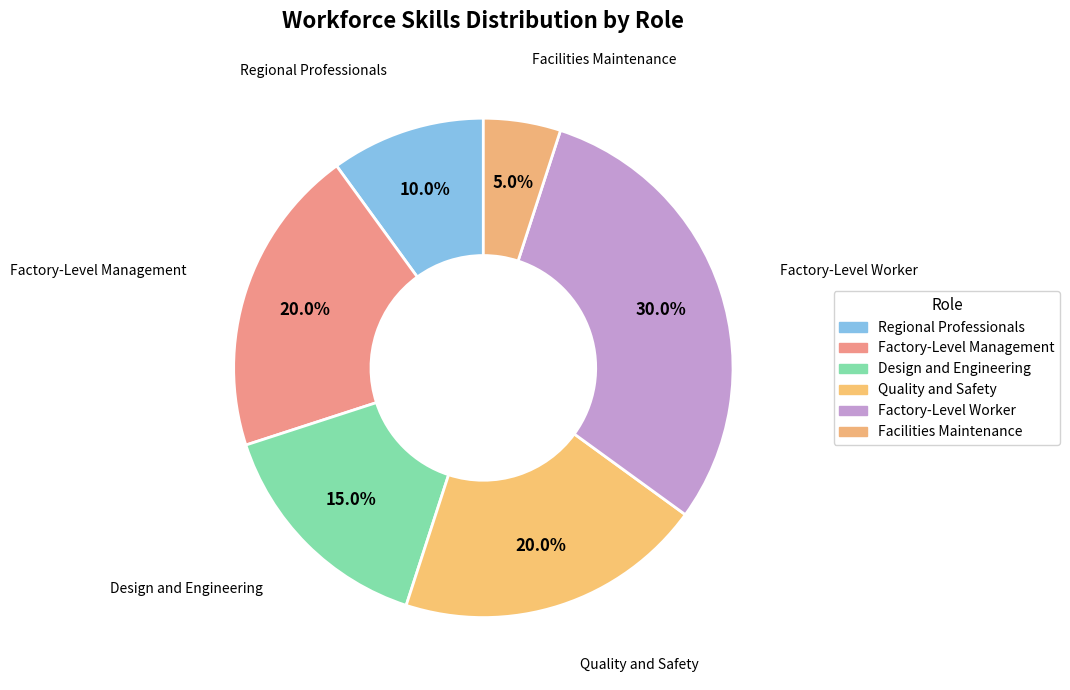

How many segments does this pie chart have?

6